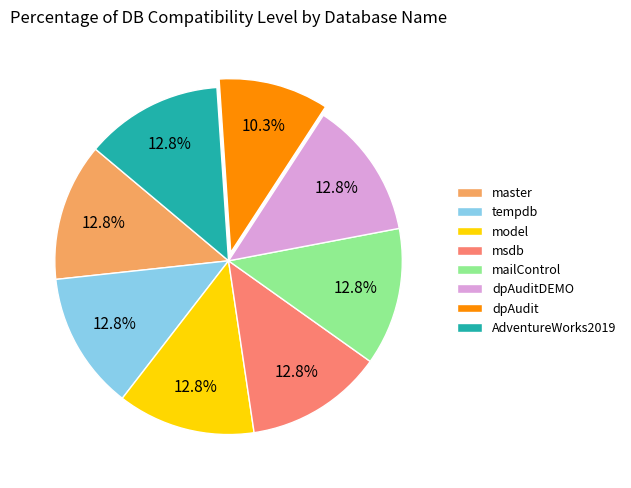

The msdb slice represents 22% of the pie. True or false?

False